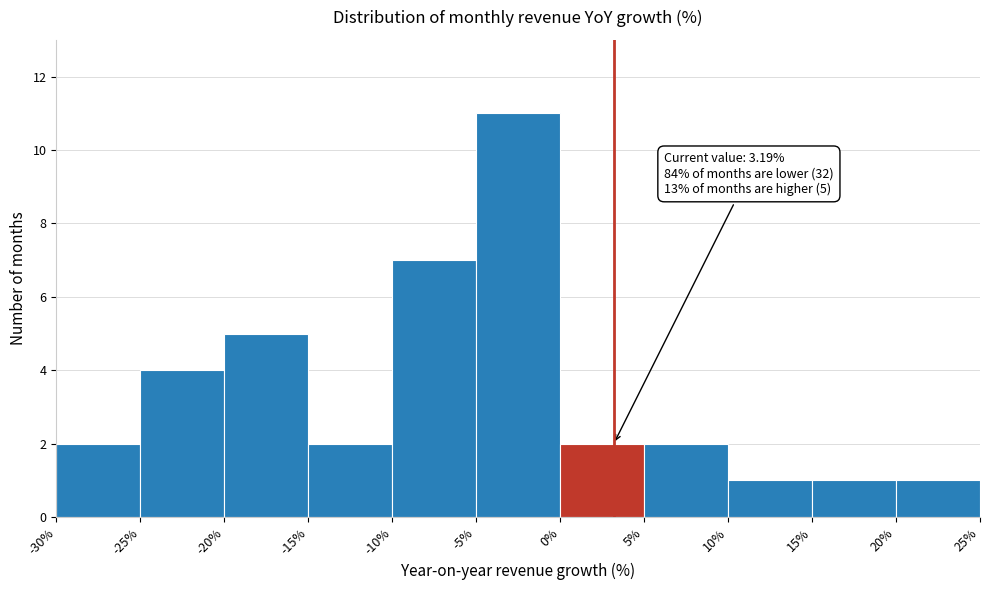

Which range on the x-axis has the tallest bar?

-5% to 0%